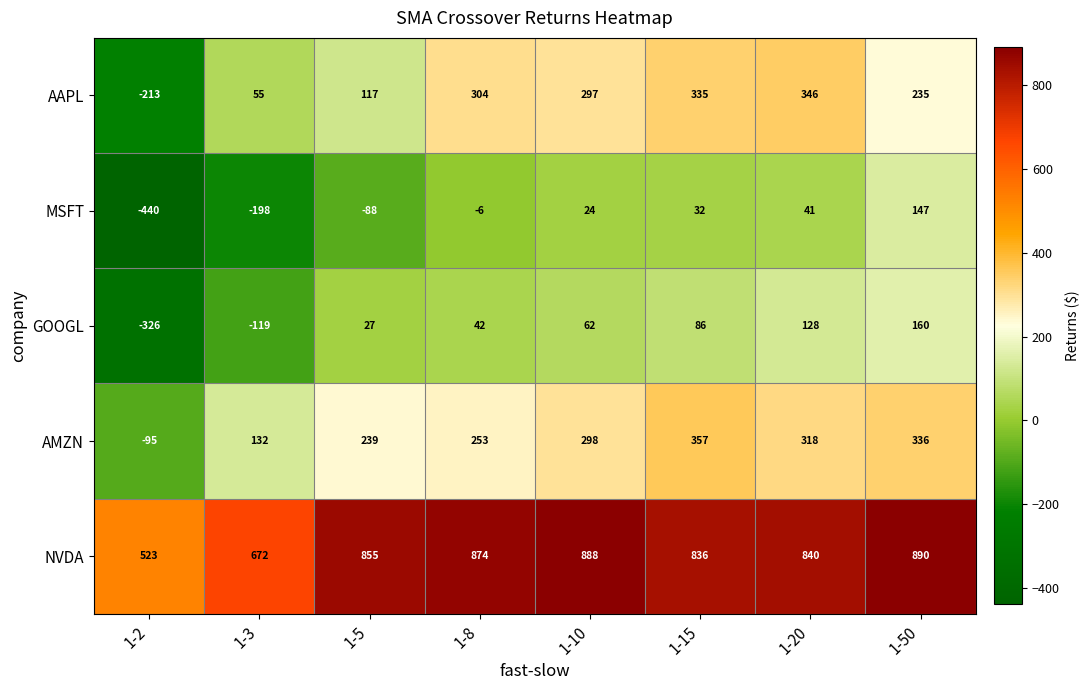

Read the MSFT value at 1-50.

147